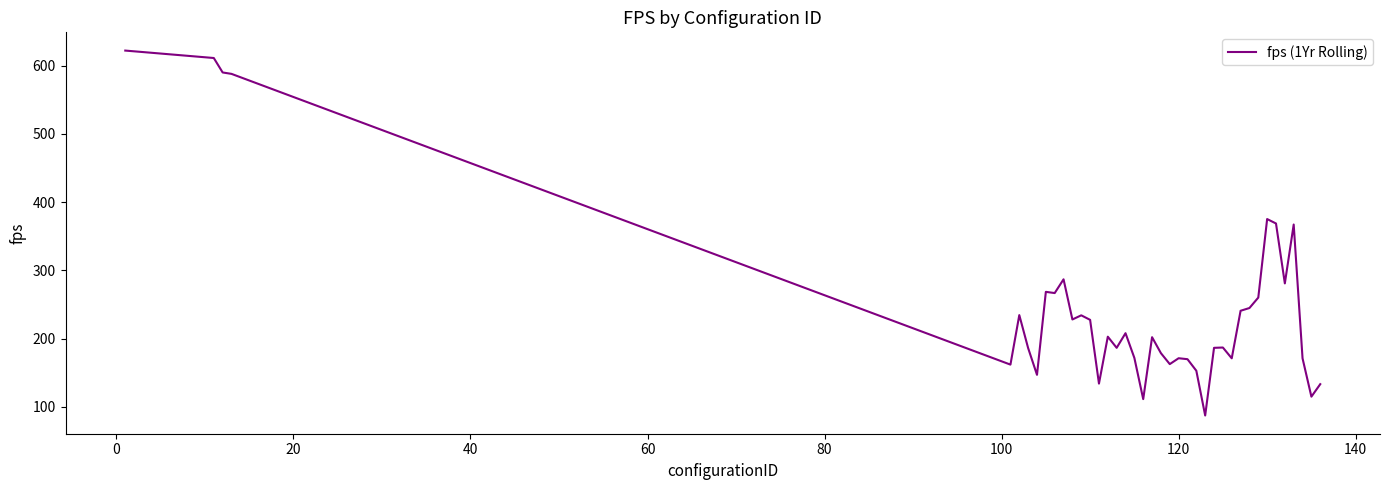

What is the minimum value shown in the chart?

87.2